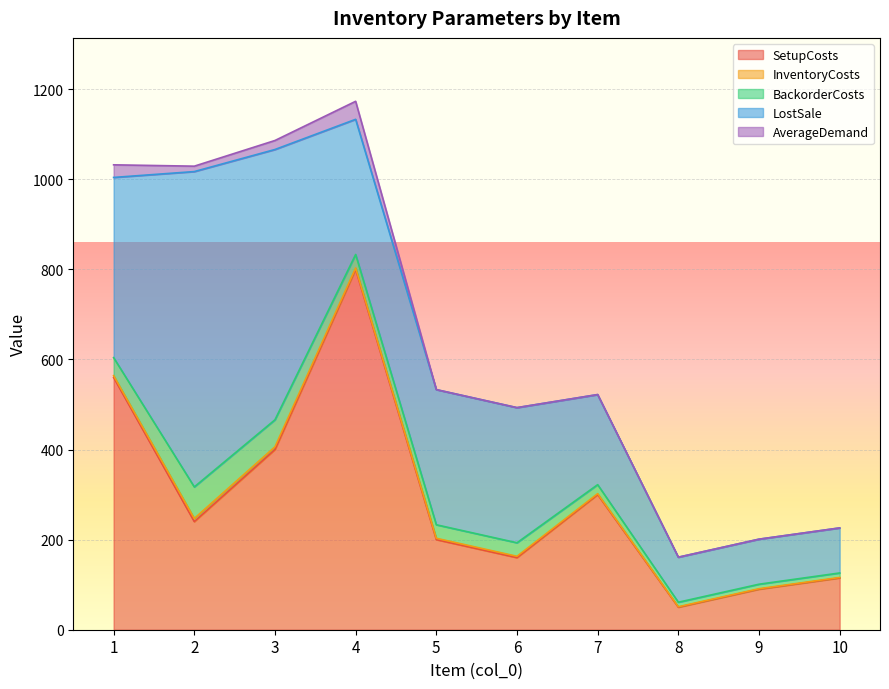

At how many categories does at least one series exceed 87?

10